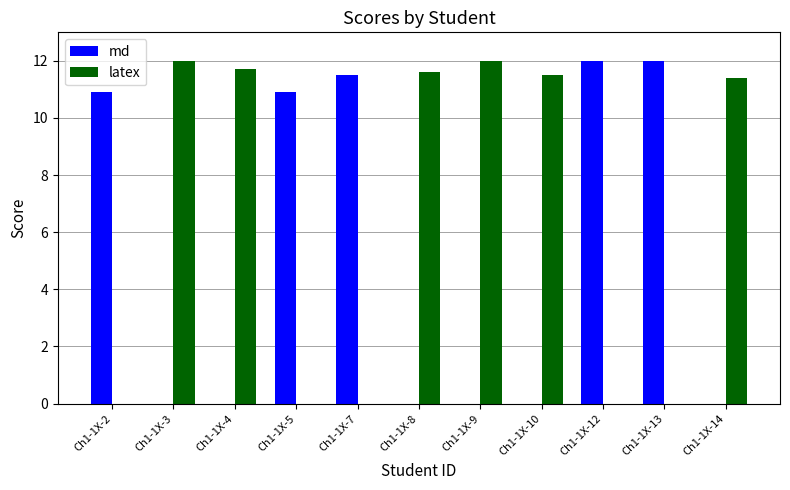

The latex series shows 11.6 at Ch1-1X-8. True or false?

True